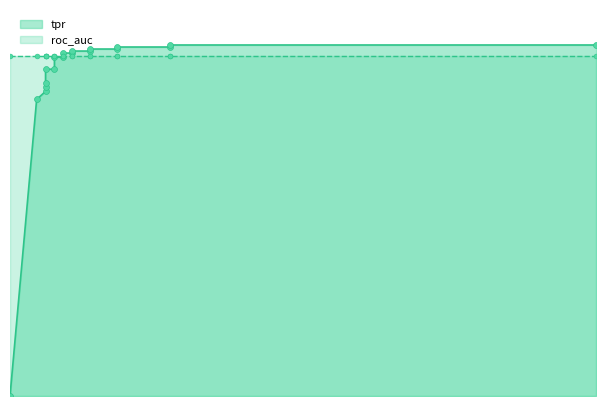

What is the change in value from 0 to 0.2727272727272727?

+1.0